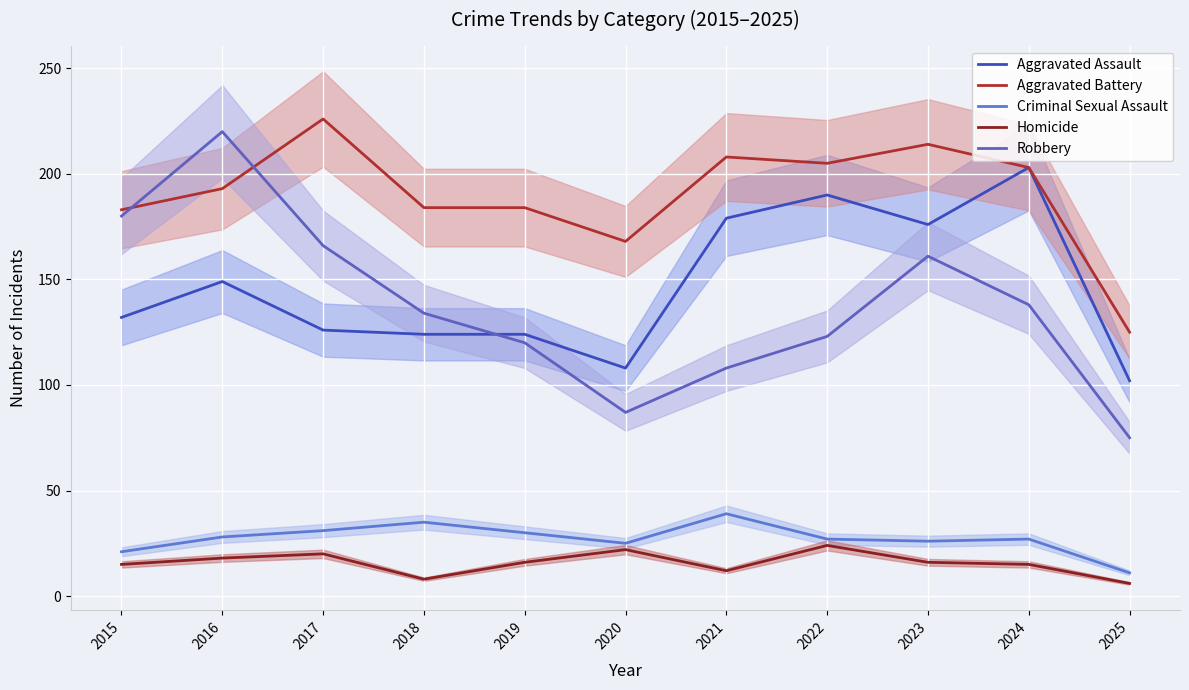

What are all the series names shown in the legend?

Aggravated Assault, Aggravated Battery, Criminal Sexual Assault, Homicide, Robbery